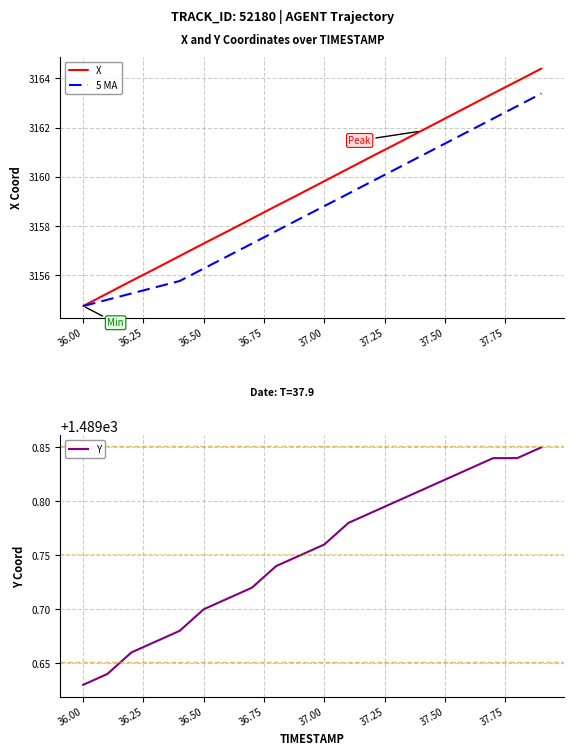

Is it true that 5 MA equals 3161.4 at 37.50?

True